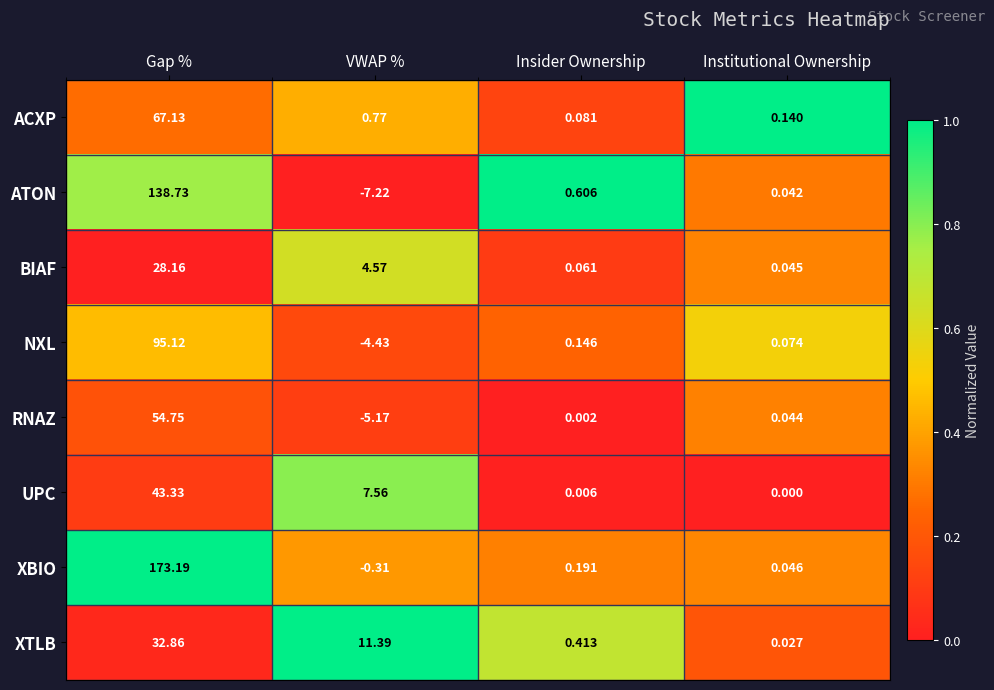

Count the number of categories in the chart.

4